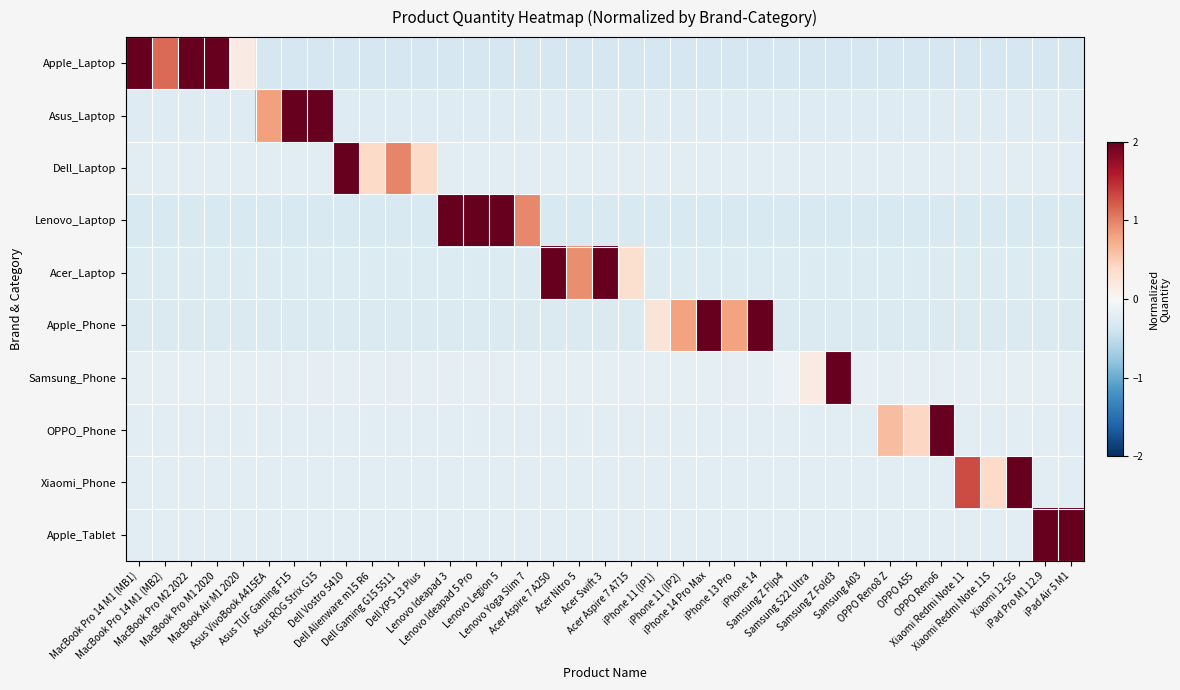

Reading left to right, extract all data points from this chart.

Apple_Laptop: MacBook Pro 14 M1 (MB1)=2.6	MacBook Pro 14 M1 (MB2)=1.1	MacBook Pro M2 2022=2.1	MacBook Pro M1 2020=4.6	MacBook Air M1 2020=0.2	Asus VivoBook A415EA=-0.3	Asus TUF Gaming F15=-0.3	Asus ROG Strix G15=-0.3	Dell Vostro 5410=-0.3	Dell Alienware m15 R6=-0.3	Dell Gaming G15 5511=-0.3	Dell XPS 13 Plus=-0.3	Lenovo Ideapad 3=-0.3	Lenovo Ideapad 5 Pro=-0.3	Lenovo Legion 5=-0.3	Lenovo Yoga Slim 7=-0.3	Acer Aspire 7 A250=-0.3	Acer Nitro 5=-0.3	Acer Swift 3=-0.3	Acer Aspire 7 A715=-0.3	iPhone 11 (IP1)=-0.3	iPhone 11 (IP2)=-0.3	iPhone 14 Pro Max=-0.3	iPhone 13 Pro=-0.3	iPhone 14=-0.3	Samsung Z Flip4=-0.3	Samsung S22 Ultra=-0.3	Samsung Z Fold3=-0.3	Samsung A03=-0.3	OPPO Reno8 Z=-0.3	OPPO A55=-0.3	OPPO Reno6=-0.3	Xiaomi Redmi Note 11=-0.3	Xiaomi Redmi Note 11S=-0.3	Xiaomi 12 5G=-0.3	iPad Pro M1 12.9=-0.3	iPad Air 5 M1=-0.3
Asus_Laptop: MacBook Pro 14 M1 (MB1)=-0.3	MacBook Pro 14 M1 (MB2)=-0.3	MacBook Pro M2 2022=-0.3	MacBook Pro M1 2020=-0.3	MacBook Air M1 2020=-0.3	Asus VivoBook A415EA=0.8	Asus TUF Gaming F15=2.7	Asus ROG Strix G15=5.2	Dell Vostro 5410=-0.3	Dell Alienware m15 R6=-0.3	Dell Gaming G15 5511=-0.3	Dell XPS 13 Plus=-0.3	Lenovo Ideapad 3=-0.3	Lenovo Ideapad 5 Pro=-0.3	Lenovo Legion 5=-0.3	Lenovo Yoga Slim 7=-0.3	Acer Aspire 7 A250=-0.3	Acer Nitro 5=-0.3	Acer Swift 3=-0.3	Acer Aspire 7 A715=-0.3	iPhone 11 (IP1)=-0.3	iPhone 11 (IP2)=-0.3	iPhone 14 Pro Max=-0.3	iPhone 13 Pro=-0.3	iPhone 14=-0.3	Samsung Z Flip4=-0.3	Samsung S22 Ultra=-0.3	Samsung Z Fold3=-0.3	Samsung A03=-0.3	OPPO Reno8 Z=-0.3	OPPO A55=-0.3	OPPO Reno6=-0.3	Xiaomi Redmi Note 11=-0.3	Xiaomi Redmi Note 11S=-0.3	Xiaomi 12 5G=-0.3	iPad Pro M1 12.9=-0.3	iPad Air 5 M1=-0.3
Dell_Laptop: MacBook Pro 14 M1 (MB1)=-0.2	MacBook Pro 14 M1 (MB2)=-0.2	MacBook Pro M2 2022=-0.2	MacBook Pro M1 2020=-0.2	MacBook Air M1 2020=-0.2	Asus VivoBook A415EA=-0.2	Asus TUF Gaming F15=-0.2	Asus ROG Strix G15=-0.2	Dell Vostro 5410=5.8	Dell Alienware m15 R6=0.4	Dell Gaming G15 5511=1.0	Dell XPS 13 Plus=0.4	Lenovo Ideapad 3=-0.2	Lenovo Ideapad 5 Pro=-0.2	Lenovo Legion 5=-0.2	Lenovo Yoga Slim 7=-0.2	Acer Aspire 7 A250=-0.2	Acer Nitro 5=-0.2	Acer Swift 3=-0.2	Acer Aspire 7 A715=-0.2	iPhone 11 (IP1)=-0.2	iPhone 11 (IP2)=-0.2	iPhone 14 Pro Max=-0.2	iPhone 13 Pro=-0.2	iPhone 14=-0.2	Samsung Z Flip4=-0.2	Samsung S22 Ultra=-0.2	Samsung Z Fold3=-0.2	Samsung A03=-0.2	OPPO Reno8 Z=-0.2	OPPO A55=-0.2	OPPO Reno6=-0.2	Xiaomi Redmi Note 11=-0.2	Xiaomi Redmi Note 11S=-0.2	Xiaomi 12 5G=-0.2	iPad Pro M1 12.9=-0.2	iPad Air 5 M1=-0.2
Lenovo_Laptop: MacBook Pro 14 M1 (MB1)=-0.3	MacBook Pro 14 M1 (MB2)=-0.3	MacBook Pro M2 2022=-0.3	MacBook Pro M1 2020=-0.3	MacBook Air M1 2020=-0.3	Asus VivoBook A415EA=-0.3	Asus TUF Gaming F15=-0.3	Asus ROG Strix G15=-0.3	Dell Vostro 5410=-0.3	Dell Alienware m15 R6=-0.3	Dell Gaming G15 5511=-0.3	Dell XPS 13 Plus=-0.3	Lenovo Ideapad 3=2.2	Lenovo Ideapad 5 Pro=2.2	Lenovo Legion 5=4.8	Lenovo Yoga Slim 7=1.0	Acer Aspire 7 A250=-0.3	Acer Nitro 5=-0.3	Acer Swift 3=-0.3	Acer Aspire 7 A715=-0.3	iPhone 11 (IP1)=-0.3	iPhone 11 (IP2)=-0.3	iPhone 14 Pro Max=-0.3	iPhone 13 Pro=-0.3	iPhone 14=-0.3	Samsung Z Flip4=-0.3	Samsung S22 Ultra=-0.3	Samsung Z Fold3=-0.3	Samsung A03=-0.3	OPPO Reno8 Z=-0.3	OPPO A55=-0.3	OPPO Reno6=-0.3	Xiaomi Redmi Note 11=-0.3	Xiaomi Redmi Note 11S=-0.3	Xiaomi 12 5G=-0.3	iPad Pro M1 12.9=-0.3	iPad Air 5 M1=-0.3
Acer_Laptop: MacBook Pro 14 M1 (MB1)=-0.3	MacBook Pro 14 M1 (MB2)=-0.3	MacBook Pro M2 2022=-0.3	MacBook Pro M1 2020=-0.3	MacBook Air M1 2020=-0.3	Asus VivoBook A415EA=-0.3	Asus TUF Gaming F15=-0.3	Asus ROG Strix G15=-0.3	Dell Vostro 5410=-0.3	Dell Alienware m15 R6=-0.3	Dell Gaming G15 5511=-0.3	Dell XPS 13 Plus=-0.3	Lenovo Ideapad 3=-0.3	Lenovo Ideapad 5 Pro=-0.3	Lenovo Legion 5=-0.3	Lenovo Yoga Slim 7=-0.3	Acer Aspire 7 A250=5.1	Acer Nitro 5=0.9	Acer Swift 3=2.7	Acer Aspire 7 A715=0.3	iPhone 11 (IP1)=-0.3	iPhone 11 (IP2)=-0.3	iPhone 14 Pro Max=-0.3	iPhone 13 Pro=-0.3	iPhone 14=-0.3	Samsung Z Flip4=-0.3	Samsung S22 Ultra=-0.3	Samsung Z Fold3=-0.3	Samsung A03=-0.3	OPPO Reno8 Z=-0.3	OPPO A55=-0.3	OPPO Reno6=-0.3	Xiaomi Redmi Note 11=-0.3	Xiaomi Redmi Note 11S=-0.3	Xiaomi 12 5G=-0.3	iPad Pro M1 12.9=-0.3	iPad Air 5 M1=-0.3
Apple_Phone: MacBook Pro 14 M1 (MB1)=-0.3	MacBook Pro 14 M1 (MB2)=-0.3	MacBook Pro M2 2022=-0.3	MacBook Pro M1 2020=-0.3	MacBook Air M1 2020=-0.3	Asus VivoBook A415EA=-0.3	Asus TUF Gaming F15=-0.3	Asus ROG Strix G15=-0.3	Dell Vostro 5410=-0.3	Dell Alienware m15 R6=-0.3	Dell Gaming G15 5511=-0.3	Dell XPS 13 Plus=-0.3	Lenovo Ideapad 3=-0.3	Lenovo Ideapad 5 Pro=-0.3	Lenovo Legion 5=-0.3	Lenovo Yoga Slim 7=-0.3	Acer Aspire 7 A250=-0.3	Acer Nitro 5=-0.3	Acer Swift 3=-0.3	Acer Aspire 7 A715=-0.3	iPhone 11 (IP1)=0.3	iPhone 11 (IP2)=0.8	iPhone 14 Pro Max=5.2	iPhone 13 Pro=0.8	iPhone 14=2.4	Samsung Z Flip4=-0.3	Samsung S22 Ultra=-0.3	Samsung Z Fold3=-0.3	Samsung A03=-0.3	OPPO Reno8 Z=-0.3	OPPO A55=-0.3	OPPO Reno6=-0.3	Xiaomi Redmi Note 11=-0.3	Xiaomi Redmi Note 11S=-0.3	Xiaomi 12 5G=-0.3	iPad Pro M1 12.9=-0.3	iPad Air 5 M1=-0.3
Samsung_Phone: MacBook Pro 14 M1 (MB1)=-0.2	MacBook Pro 14 M1 (MB2)=-0.2	MacBook Pro M2 2022=-0.2	MacBook Pro M1 2020=-0.2	MacBook Air M1 2020=-0.2	Asus VivoBook A415EA=-0.2	Asus TUF Gaming F15=-0.2	Asus ROG Strix G15=-0.2	Dell Vostro 5410=-0.2	Dell Alienware m15 R6=-0.2	Dell Gaming G15 5511=-0.2	Dell XPS 13 Plus=-0.2	Lenovo Ideapad 3=-0.2	Lenovo Ideapad 5 Pro=-0.2	Lenovo Legion 5=-0.2	Lenovo Yoga Slim 7=-0.2	Acer Aspire 7 A250=-0.2	Acer Nitro 5=-0.2	Acer Swift 3=-0.2	Acer Aspire 7 A715=-0.2	iPhone 11 (IP1)=-0.2	iPhone 11 (IP2)=-0.2	iPhone 14 Pro Max=-0.2	iPhone 13 Pro=-0.2	iPhone 14=-0.2	Samsung Z Flip4=-0.1	Samsung S22 Ultra=0.2	Samsung Z Fold3=6.0	Samsung A03=-0.2	OPPO Reno8 Z=-0.2	OPPO A55=-0.2	OPPO Reno6=-0.2	Xiaomi Redmi Note 11=-0.2	Xiaomi Redmi Note 11S=-0.2	Xiaomi 12 5G=-0.2	iPad Pro M1 12.9=-0.2	iPad Air 5 M1=-0.2
OPPO_Phone: MacBook Pro 14 M1 (MB1)=-0.2	MacBook Pro 14 M1 (MB2)=-0.2	MacBook Pro M2 2022=-0.2	MacBook Pro M1 2020=-0.2	MacBook Air M1 2020=-0.2	Asus VivoBook A415EA=-0.2	Asus TUF Gaming F15=-0.2	Asus ROG Strix G15=-0.2	Dell Vostro 5410=-0.2	Dell Alienware m15 R6=-0.2	Dell Gaming G15 5511=-0.2	Dell XPS 13 Plus=-0.2	Lenovo Ideapad 3=-0.2	Lenovo Ideapad 5 Pro=-0.2	Lenovo Legion 5=-0.2	Lenovo Yoga Slim 7=-0.2	Acer Aspire 7 A250=-0.2	Acer Nitro 5=-0.2	Acer Swift 3=-0.2	Acer Aspire 7 A715=-0.2	iPhone 11 (IP1)=-0.2	iPhone 11 (IP2)=-0.2	iPhone 14 Pro Max=-0.2	iPhone 13 Pro=-0.2	iPhone 14=-0.2	Samsung Z Flip4=-0.2	Samsung S22 Ultra=-0.2	Samsung Z Fold3=-0.2	Samsung A03=-0.2	OPPO Reno8 Z=0.6	OPPO A55=0.4	OPPO Reno6=5.9	Xiaomi Redmi Note 11=-0.2	Xiaomi Redmi Note 11S=-0.2	Xiaomi 12 5G=-0.2	iPad Pro M1 12.9=-0.2	iPad Air 5 M1=-0.2
Xiaomi_Phone: MacBook Pro 14 M1 (MB1)=-0.2	MacBook Pro 14 M1 (MB2)=-0.2	MacBook Pro M2 2022=-0.2	MacBook Pro M1 2020=-0.2	MacBook Air M1 2020=-0.2	Asus VivoBook A415EA=-0.2	Asus TUF Gaming F15=-0.2	Asus ROG Strix G15=-0.2	Dell Vostro 5410=-0.2	Dell Alienware m15 R6=-0.2	Dell Gaming G15 5511=-0.2	Dell XPS 13 Plus=-0.2	Lenovo Ideapad 3=-0.2	Lenovo Ideapad 5 Pro=-0.2	Lenovo Legion 5=-0.2	Lenovo Yoga Slim 7=-0.2	Acer Aspire 7 A250=-0.2	Acer Nitro 5=-0.2	Acer Swift 3=-0.2	Acer Aspire 7 A715=-0.2	iPhone 11 (IP1)=-0.2	iPhone 11 (IP2)=-0.2	iPhone 14 Pro Max=-0.2	iPhone 13 Pro=-0.2	iPhone 14=-0.2	Samsung Z Flip4=-0.2	Samsung S22 Ultra=-0.2	Samsung Z Fold3=-0.2	Samsung A03=-0.2	OPPO Reno8 Z=-0.2	OPPO A55=-0.2	OPPO Reno6=-0.2	Xiaomi Redmi Note 11=1.3	Xiaomi Redmi Note 11S=0.4	Xiaomi 12 5G=5.8	iPad Pro M1 12.9=-0.2	iPad Air 5 M1=-0.2
Apple_Tablet: MacBook Pro 14 M1 (MB1)=-0.2	MacBook Pro 14 M1 (MB2)=-0.2	MacBook Pro M2 2022=-0.2	MacBook Pro M1 2020=-0.2	MacBook Air M1 2020=-0.2	Asus VivoBook A415EA=-0.2	Asus TUF Gaming F15=-0.2	Asus ROG Strix G15=-0.2	Dell Vostro 5410=-0.2	Dell Alienware m15 R6=-0.2	Dell Gaming G15 5511=-0.2	Dell XPS 13 Plus=-0.2	Lenovo Ideapad 3=-0.2	Lenovo Ideapad 5 Pro=-0.2	Lenovo Legion 5=-0.2	Lenovo Yoga Slim 7=-0.2	Acer Aspire 7 A250=-0.2	Acer Nitro 5=-0.2	Acer Swift 3=-0.2	Acer Aspire 7 A715=-0.2	iPhone 11 (IP1)=-0.2	iPhone 11 (IP2)=-0.2	iPhone 14 Pro Max=-0.2	iPhone 13 Pro=-0.2	iPhone 14=-0.2	Samsung Z Flip4=-0.2	Samsung S22 Ultra=-0.2	Samsung Z Fold3=-0.2	Samsung A03=-0.2	OPPO Reno8 Z=-0.2	OPPO A55=-0.2	OPPO Reno6=-0.2	Xiaomi Redmi Note 11=-0.2	Xiaomi Redmi Note 11S=-0.2	Xiaomi 12 5G=-0.2	iPad Pro M1 12.9=5.0	iPad Air 5 M1=3.2